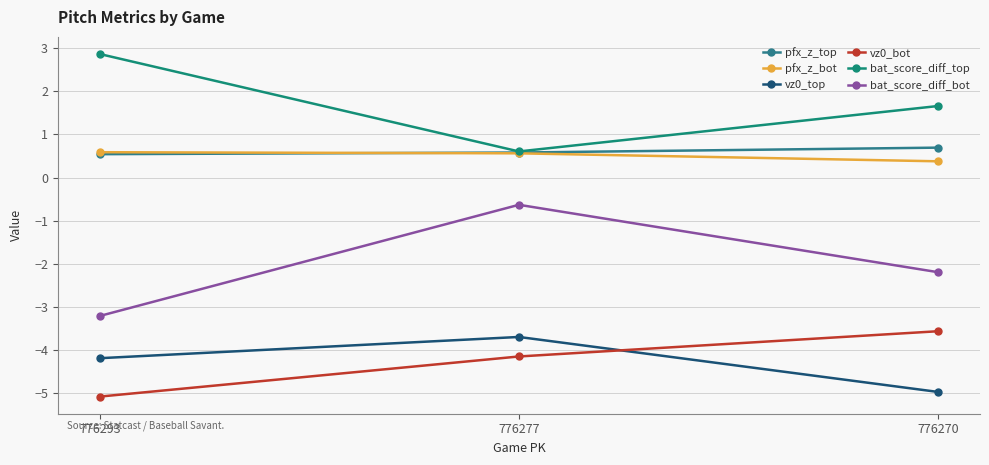

What is the total value across all series at 776270?

-8.0